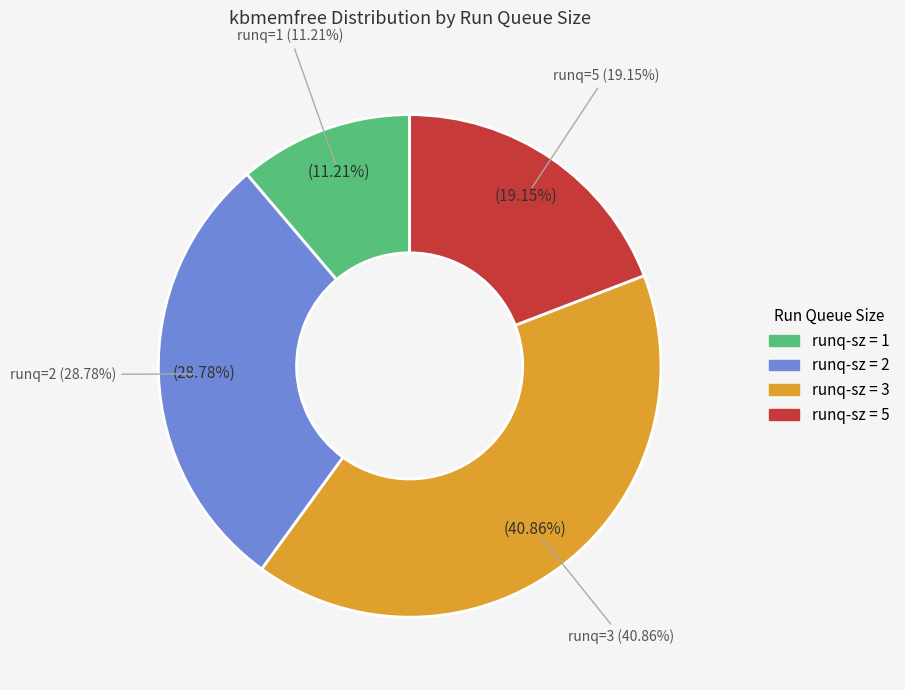

Does 14 account for over 50% of the chart?

No